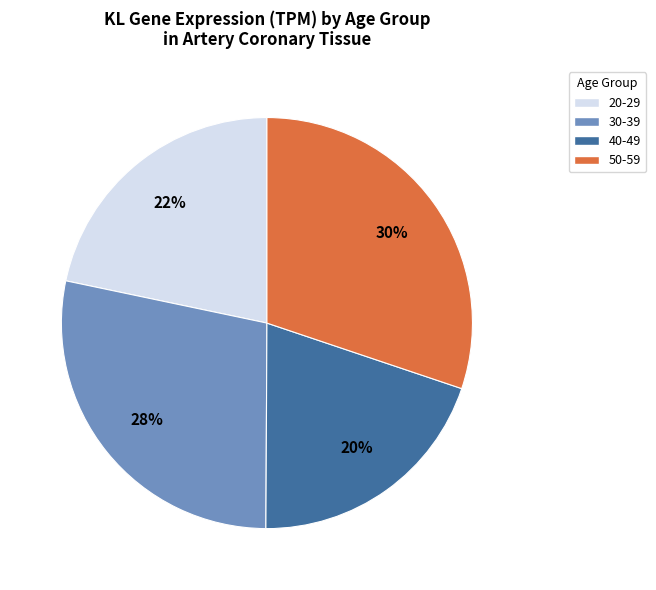

Count the number of slices in the pie.

4